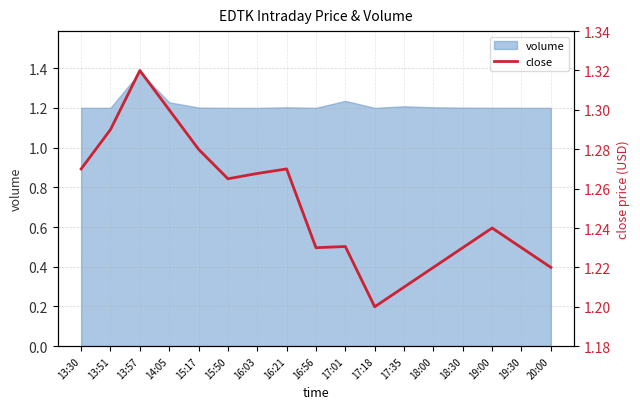

What is the difference between the maximum and minimum values?

0.1